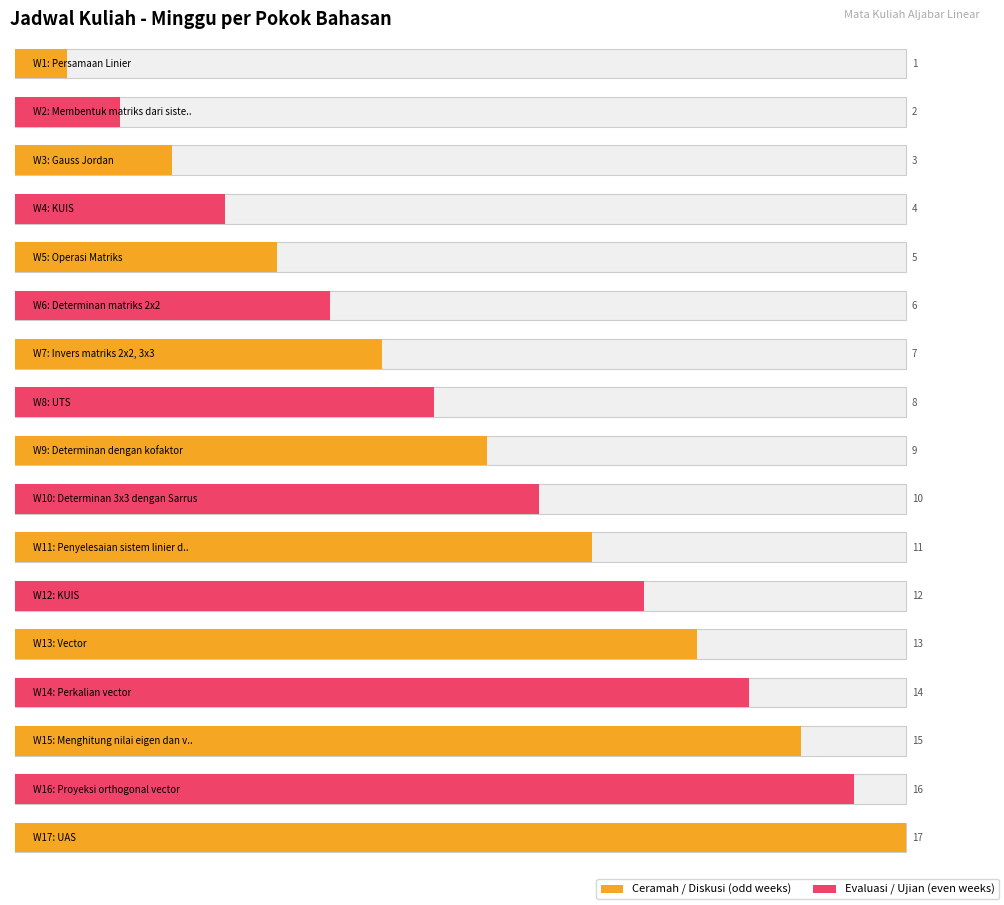

At which label is the value closest to 9?

Determinan dengan kofaktor